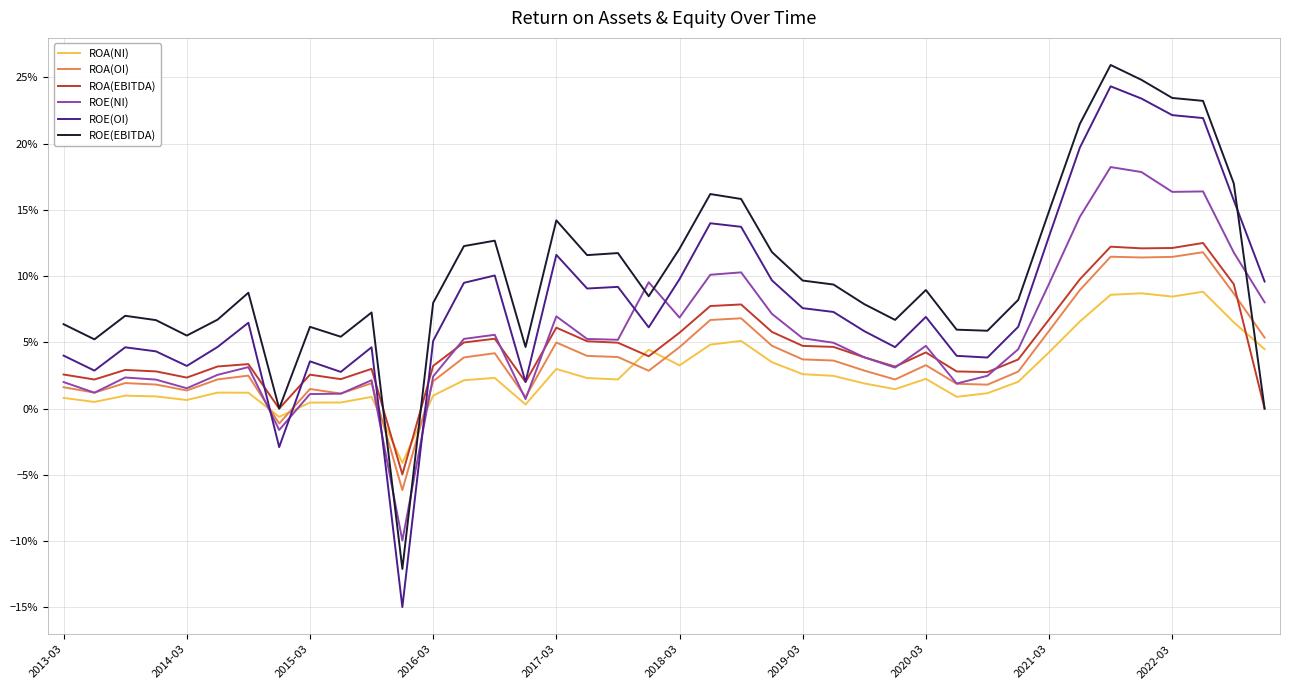

Does the chart display data point markers on the line(s)?

No